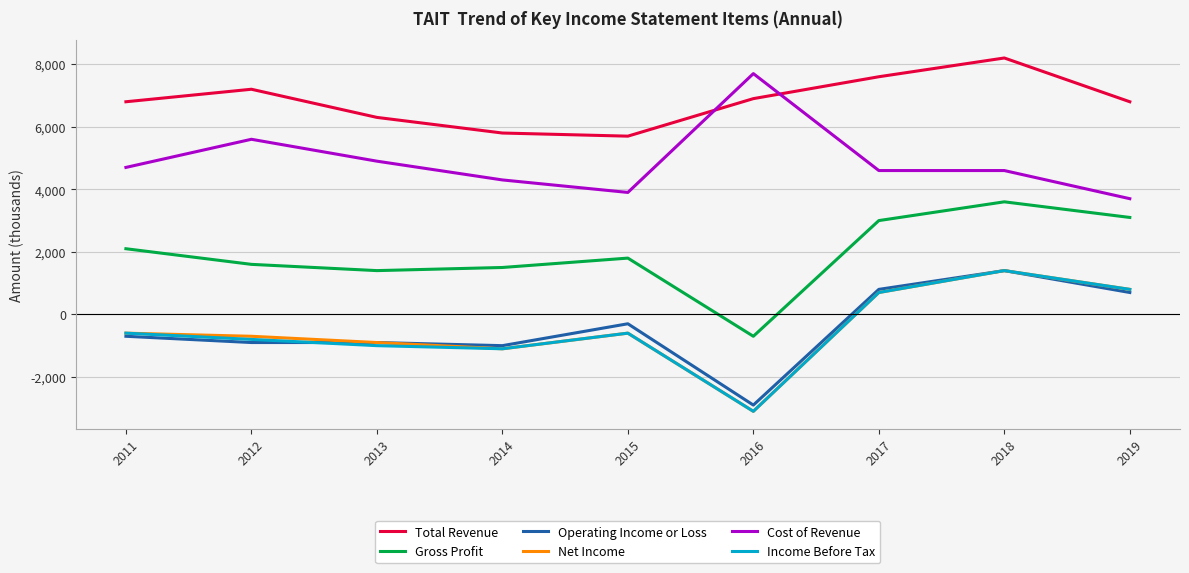

Which series has the largest total across all categories?

Total Revenue